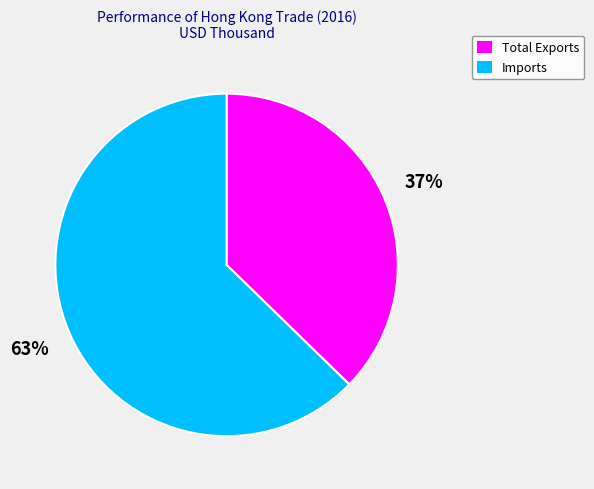

Which slice is the smallest?

Total Exports